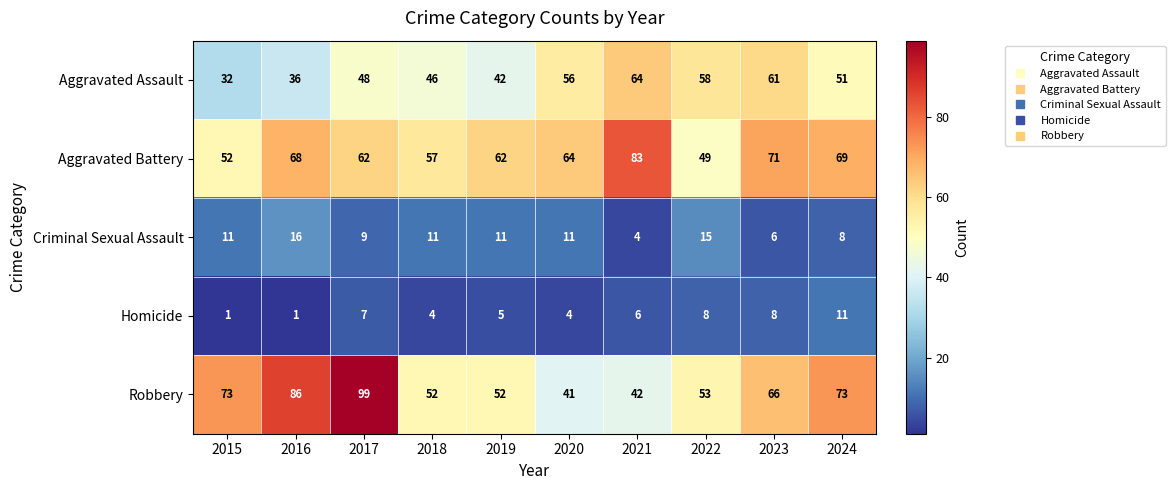

Read the Robbery value at 2016, to the nearest 5.

85